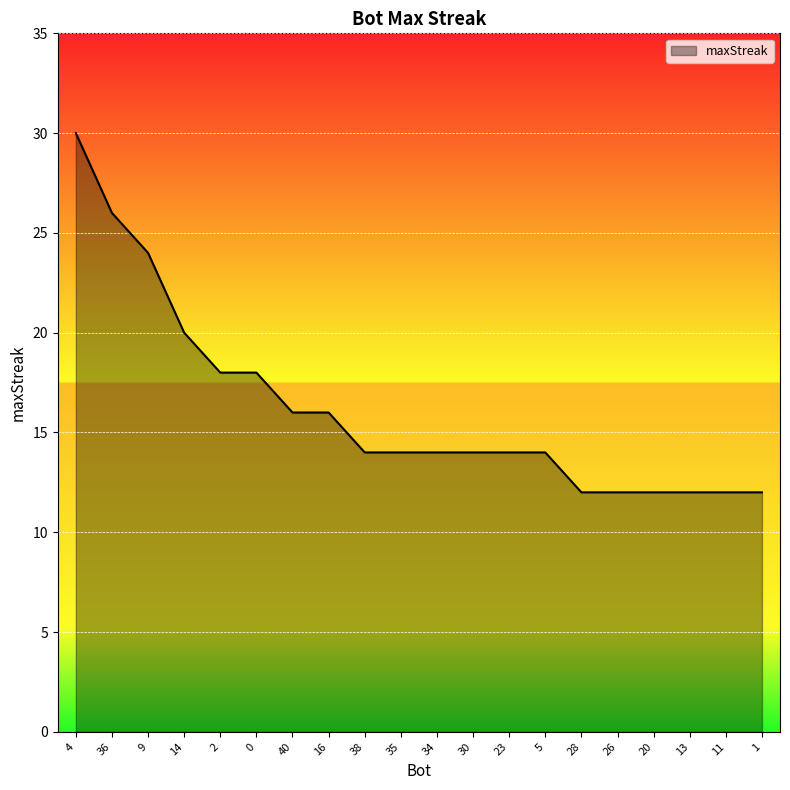

Reading left to right, list all the values displayed in this chart.

4=30	36=26	9=24	14=20	2=18	0=18	40=16	16=16	38=14	35=14	34=14	30=14	23=14	5=14	28=12	26=12	20=12	13=12	11=12	1=12